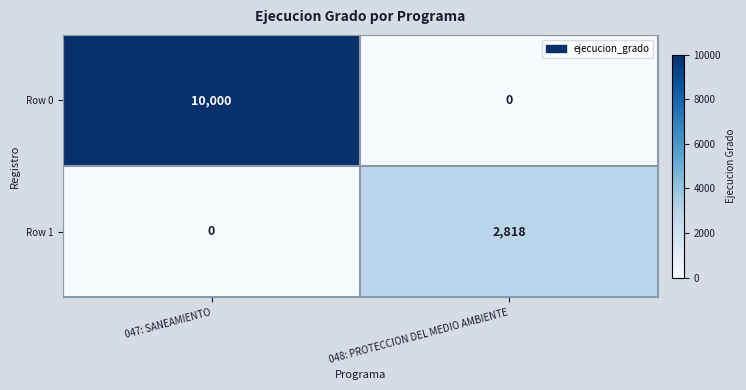

Where is Row 1 nearest to the value 1409?

047: SANEAMIENTO